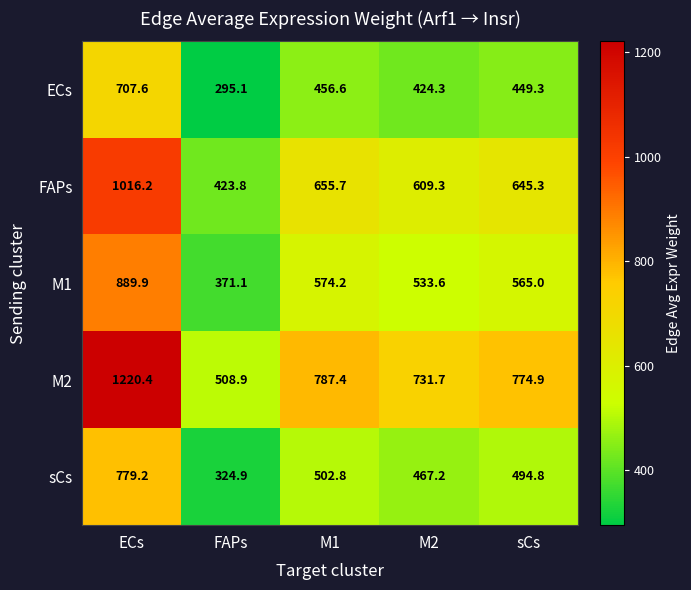

Rank the series at sCs from lowest to highest value.

ECs, sCs, M1, FAPs, M2